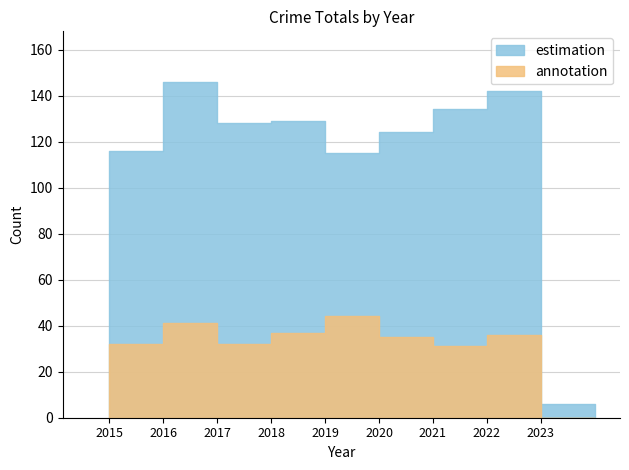

True or false: estimation has a value of 228 at 2021.

False